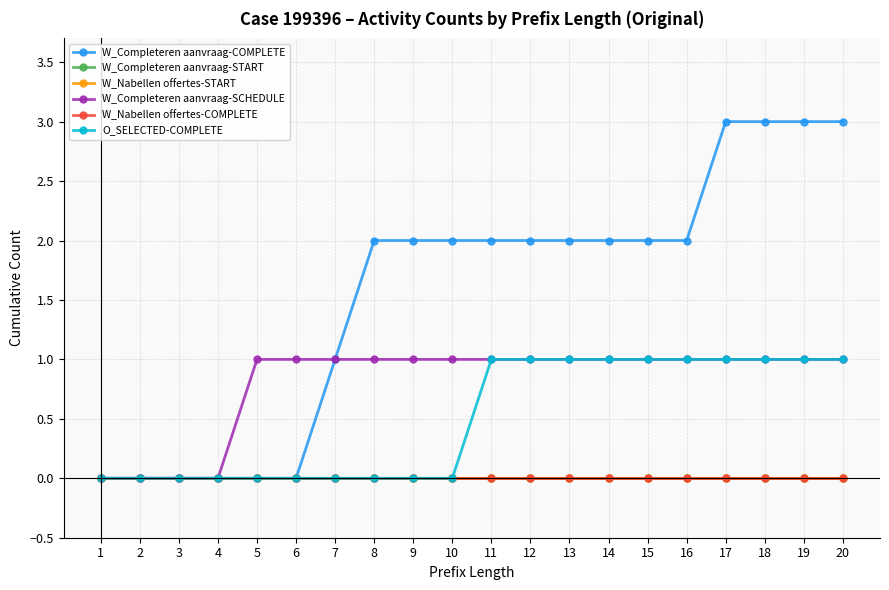

Reading left to right, what are all the values shown in this chart?

W_Completeren aanvraag-COMPLETE: 0	0	0	0	0	0	1	2	2	2	2	2	2	2	2	2	3	3	3	3
W_Completeren aanvraag-START: 0	0	0	0	0	0	0	0	0	0	0	0	0	0	0	0	0	0	0	0
W_Nabellen offertes-START: 0	0	0	0	0	0	0	0	0	0	0	0	0	0	0	0	0	0	0	0
W_Completeren aanvraag-SCHEDULE: 0	0	0	0	1	1	1	1	1	1	1	1	1	1	1	1	1	1	1	1
W_Nabellen offertes-COMPLETE: 0	0	0	0	0	0	0	0	0	0	0	0	0	0	0	0	0	0	0	0
O_SELECTED-COMPLETE: 0	0	0	0	0	0	0	0	0	0	1	1	1	1	1	1	1	1	1	1